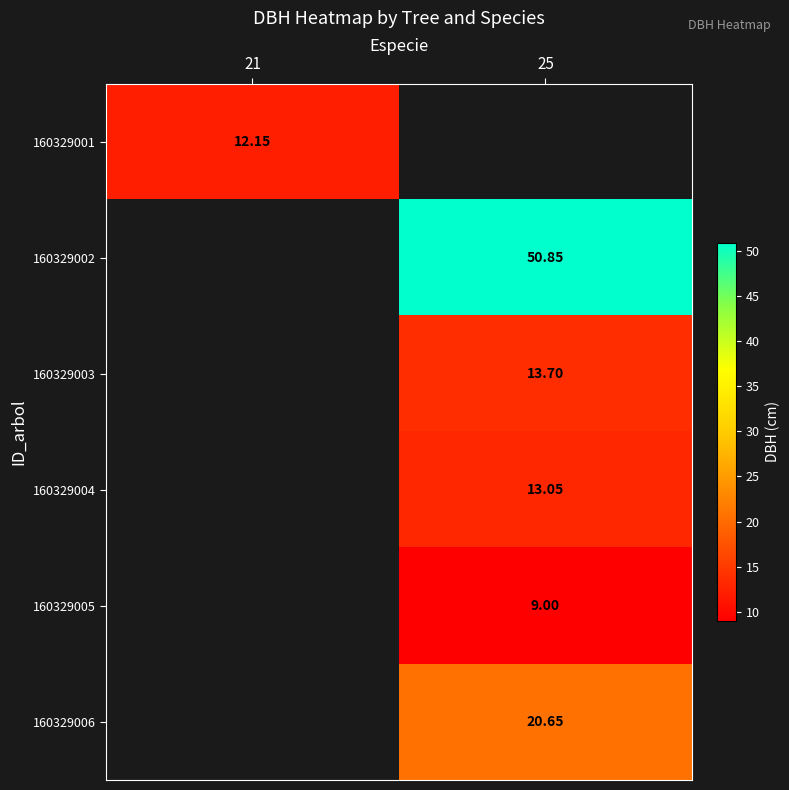

The 160329001 series shows 12.2 at 21. True or false?

True